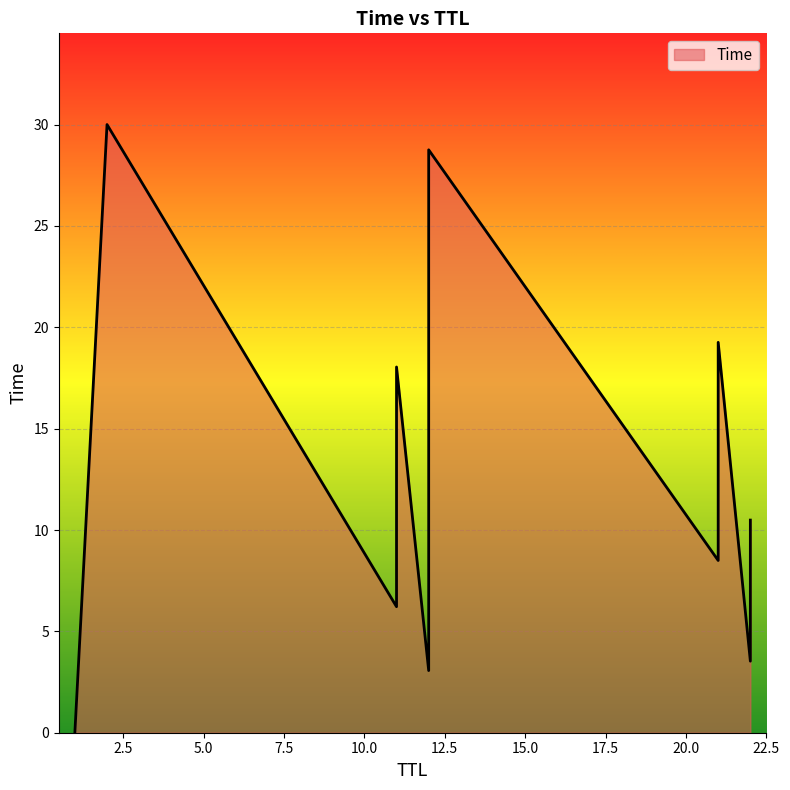

The chart shows a value of 3.1 at 12. True or false?

True